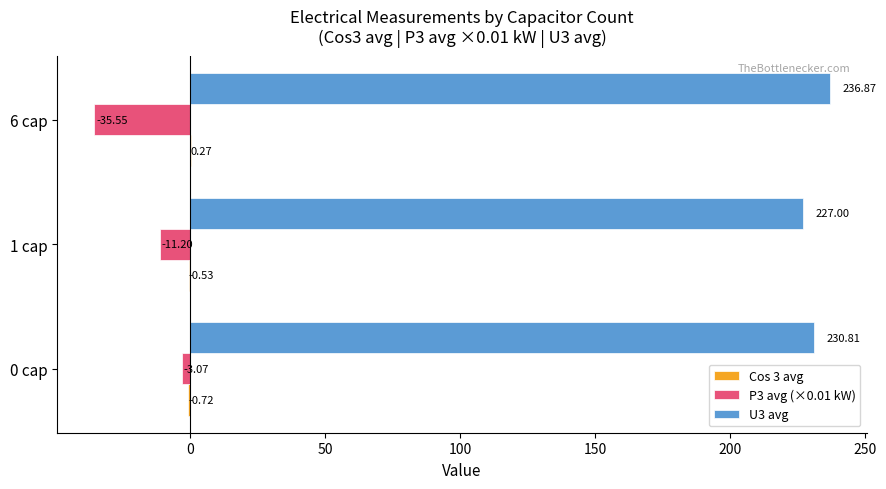

Which series changed the most between 0 cap and 1 cap?

P3 avg (×0.01 kW)